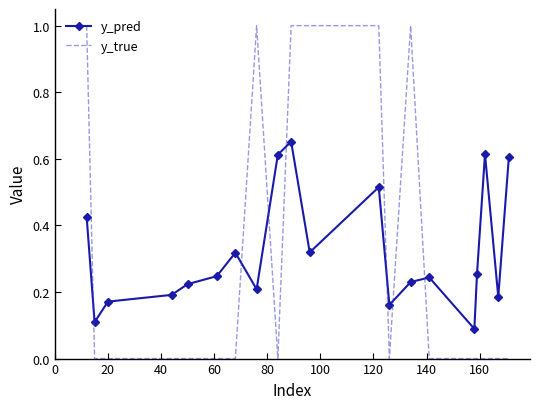

How many times do y_true and y_pred cross each other?

7